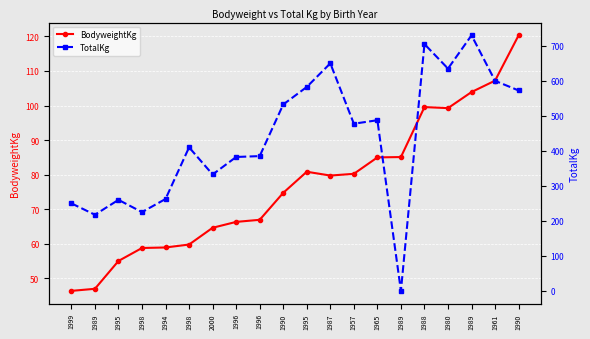

At which category does TotalKg reach its first local peak?

1995